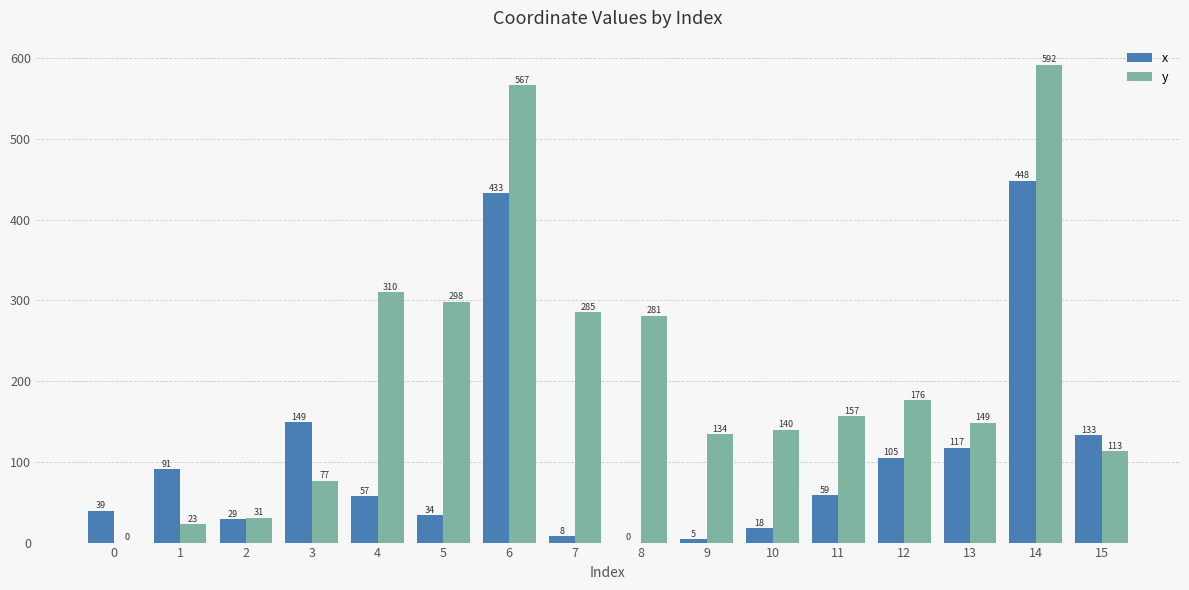

The x series shows 149.5 at 3. True or false?

True